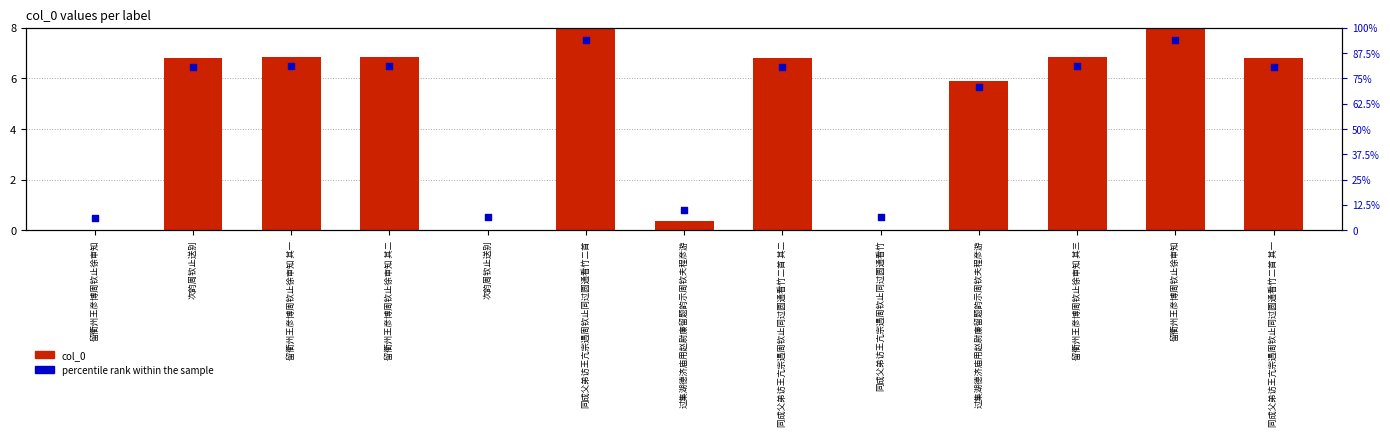

At how many categories does at least one series exceed 5?

9